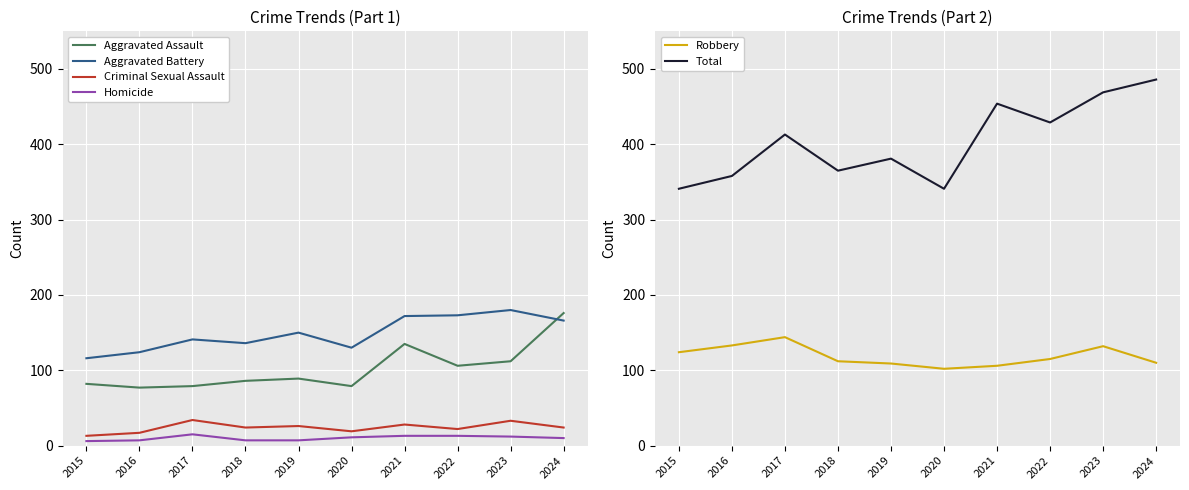

At which category is the sum across all series the highest?

2024